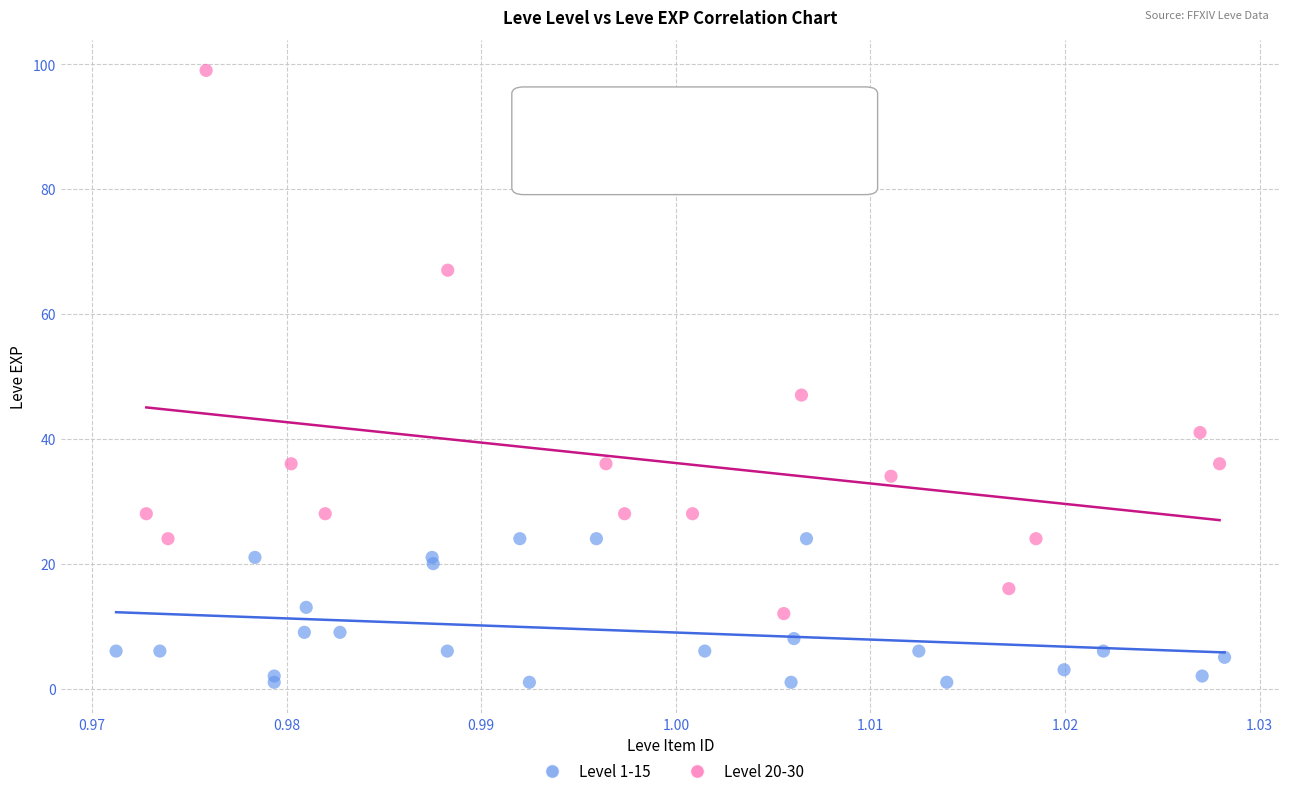

Which series reaches the maximum Y coordinate?

Level 20-30